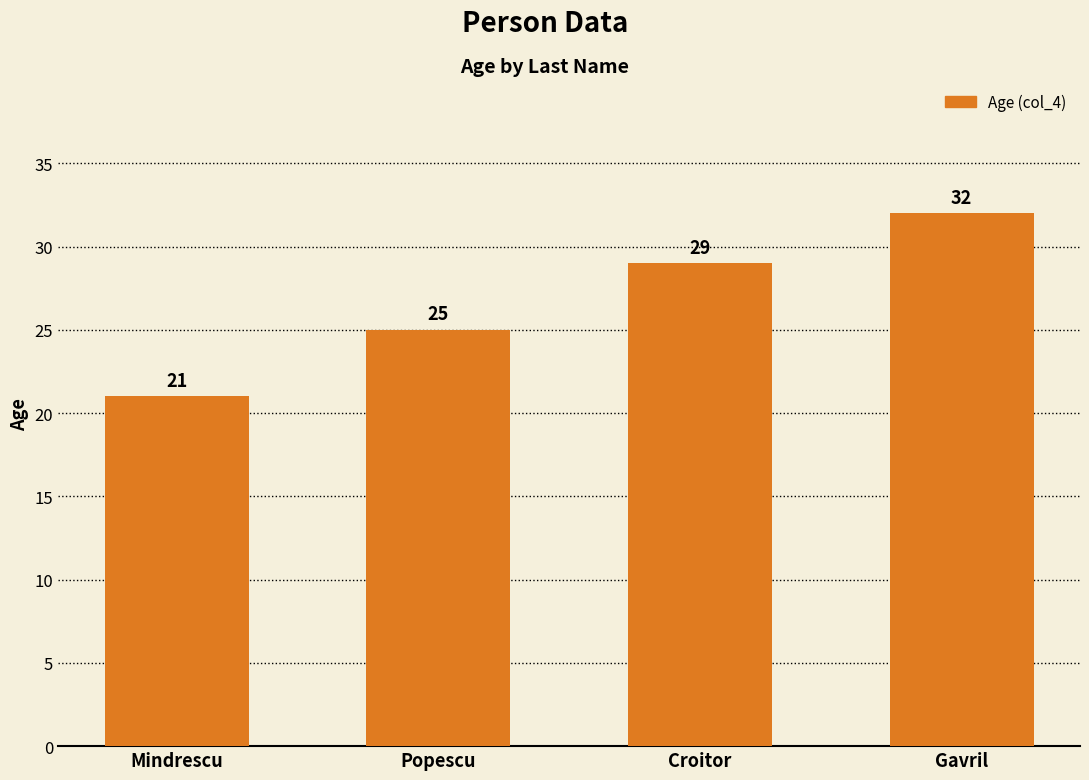

The value at Popescu is 43. True or false?

False